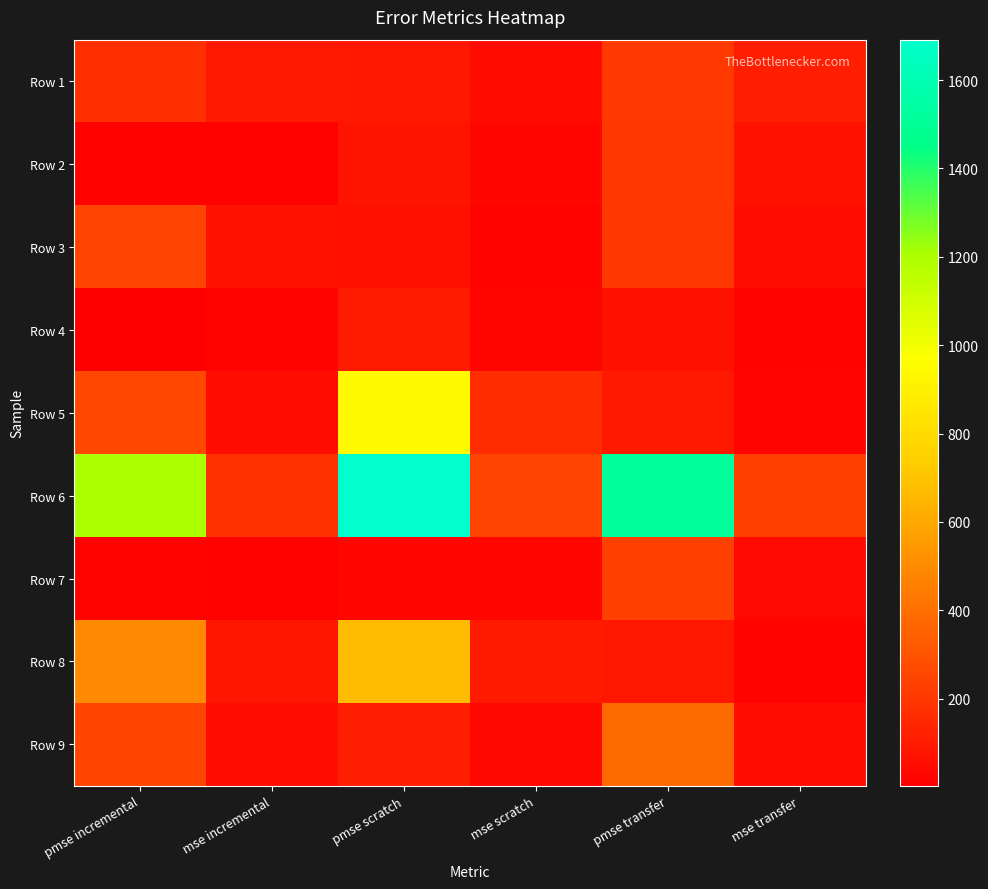

At mse scratch, list the series in order from smallest to largest.

Row 3, Row 4, Row 2, Row 7, Row 9, Row 1, Row 8, Row 5, Row 6